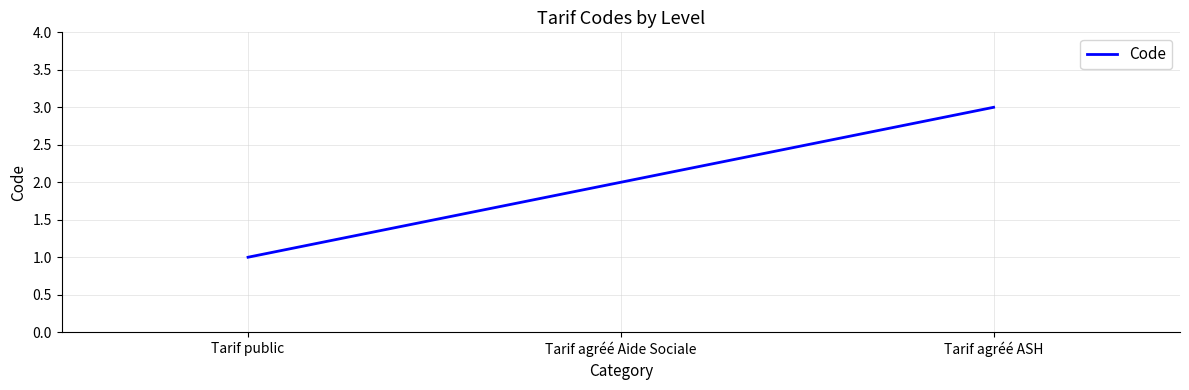

The chart shows a value of 3 at Tarif agréé Aide Sociale. True or false?

False